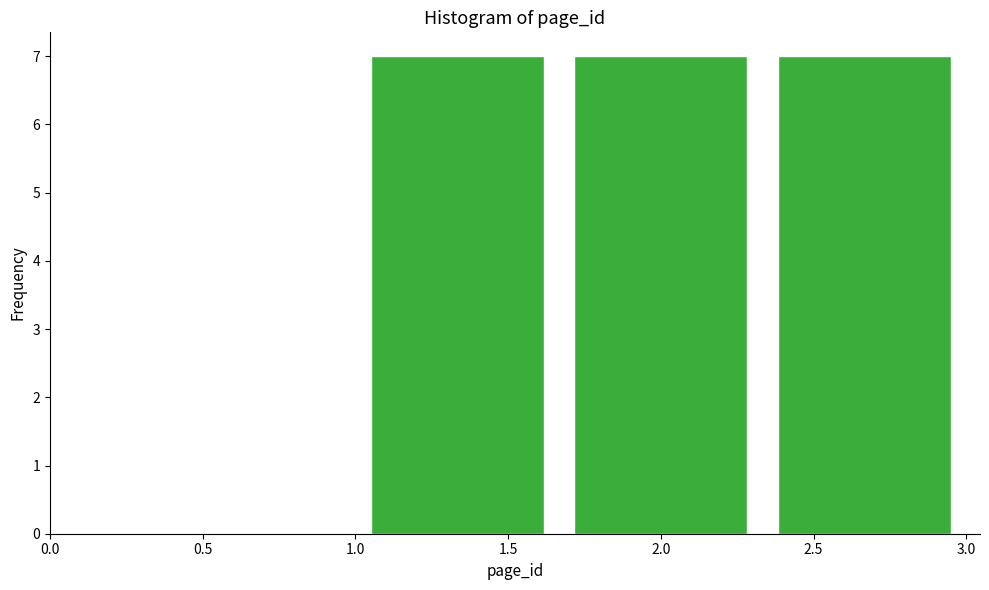

How tall is the bar that spans 1.65 to 2.35 on the x-axis? Neither the bar edges nor the heights are printed on the chart, so give them approximately, as read against the axes.

7